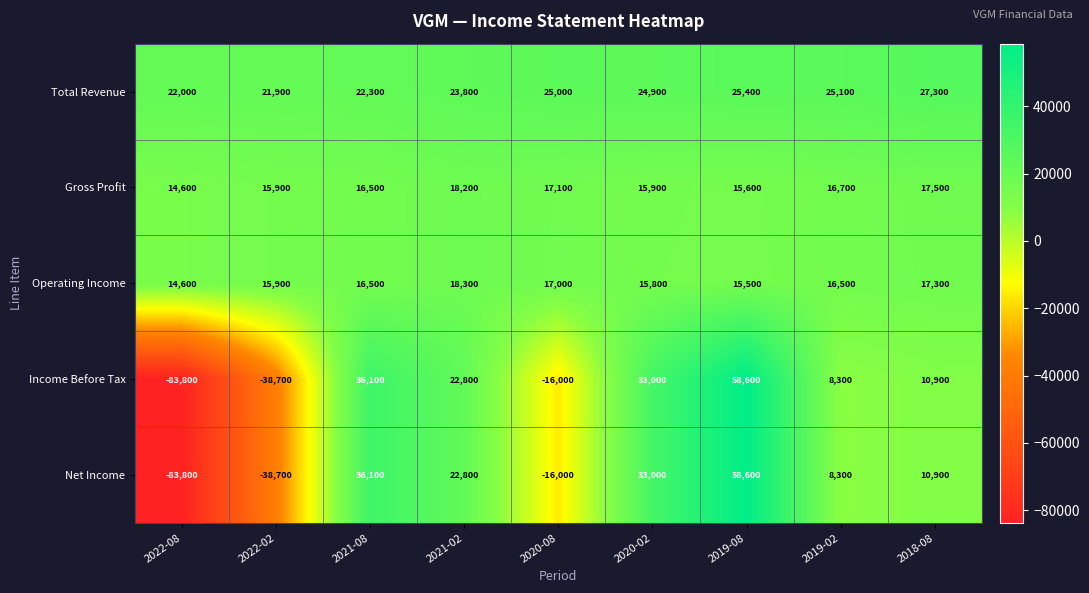

True or false: Total Revenue has a value of 25100 at 2019-02.

True